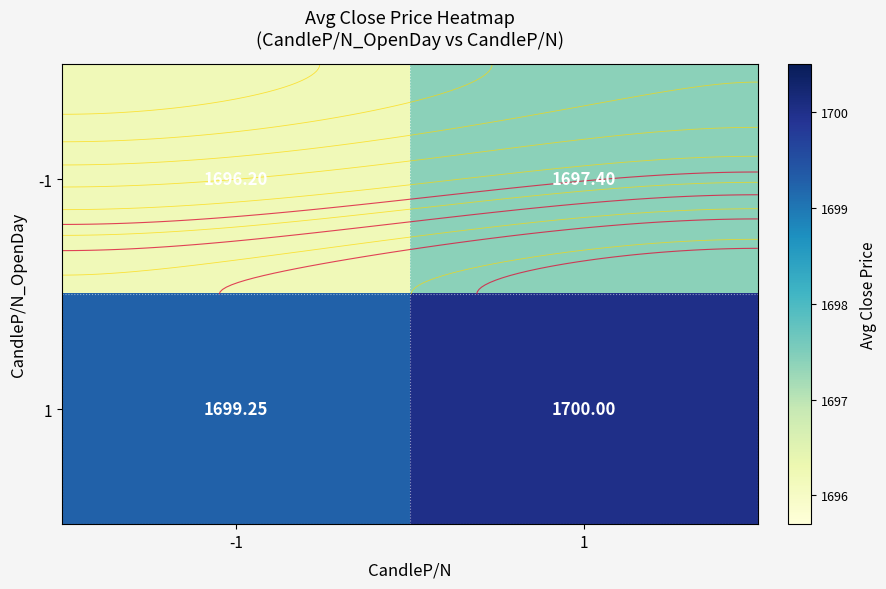

What is the spread (max minus min) of values at -1?

3.0